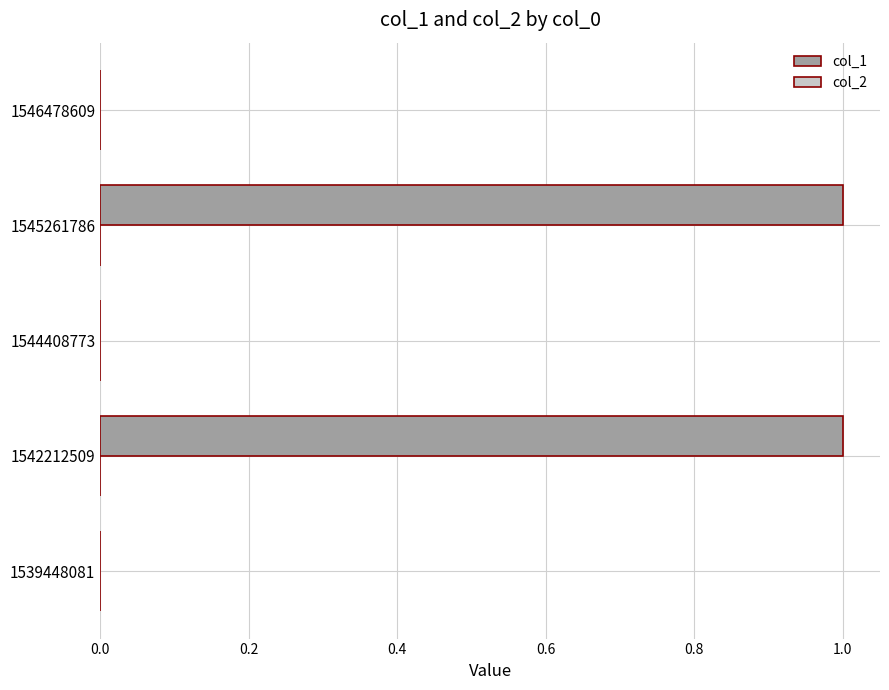

True or false: the data shows 1 at 1539448081.

False